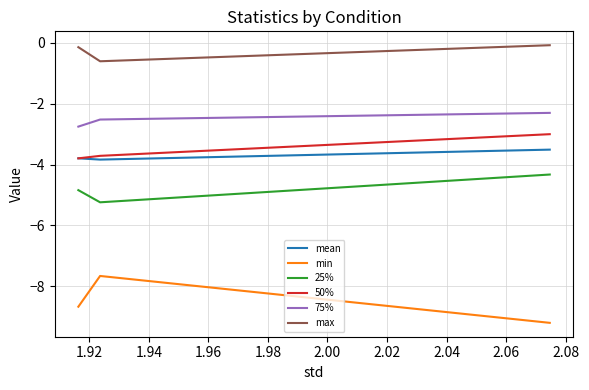

Between 1.92 and 1.94, which series saw the biggest shift?

min